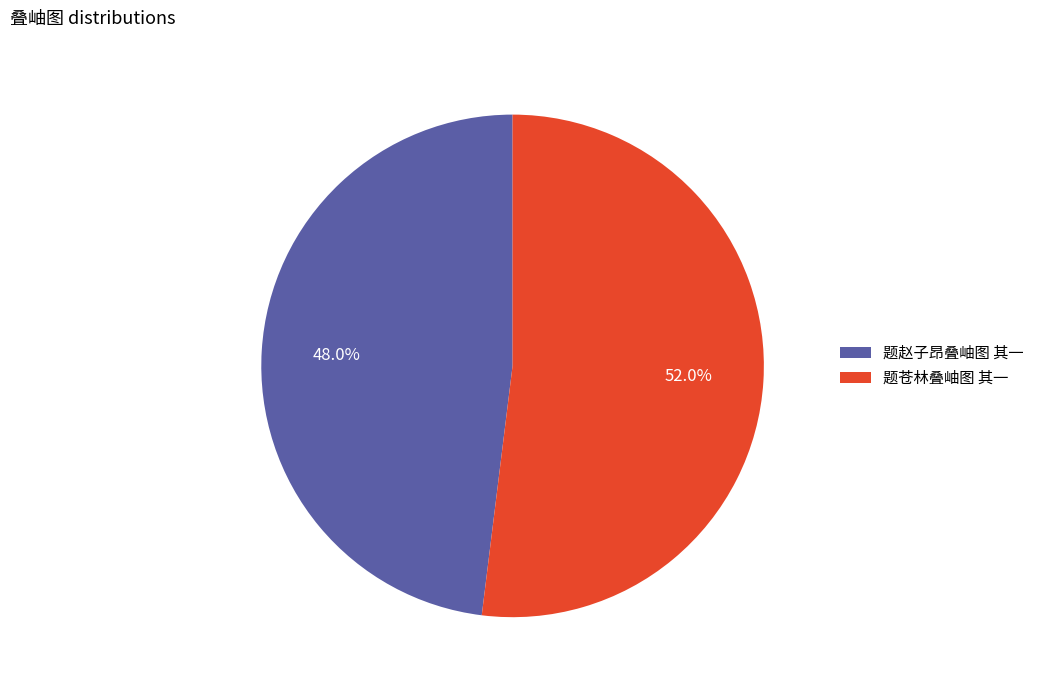

Is it true that 题赵子昂叠岫图 其一 is 48% of the pie?

True